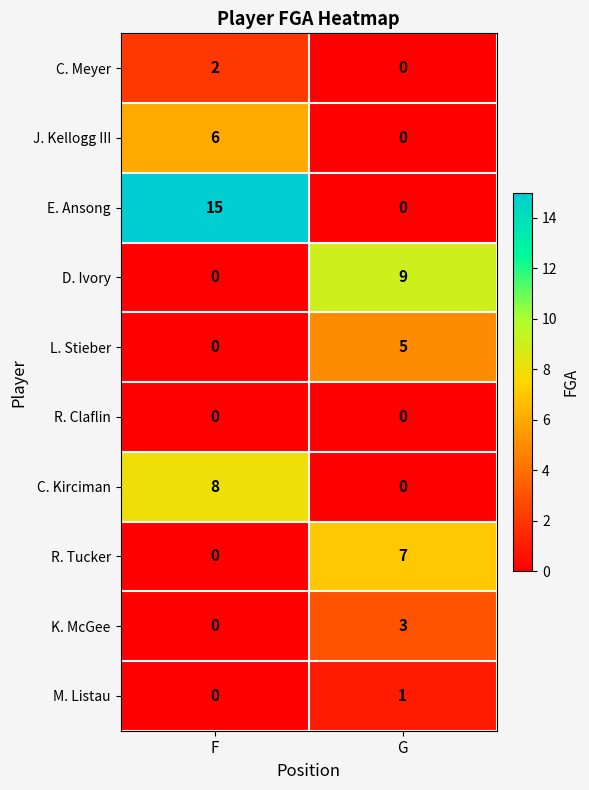

Which series has the widest spread of values?

E. Ansong